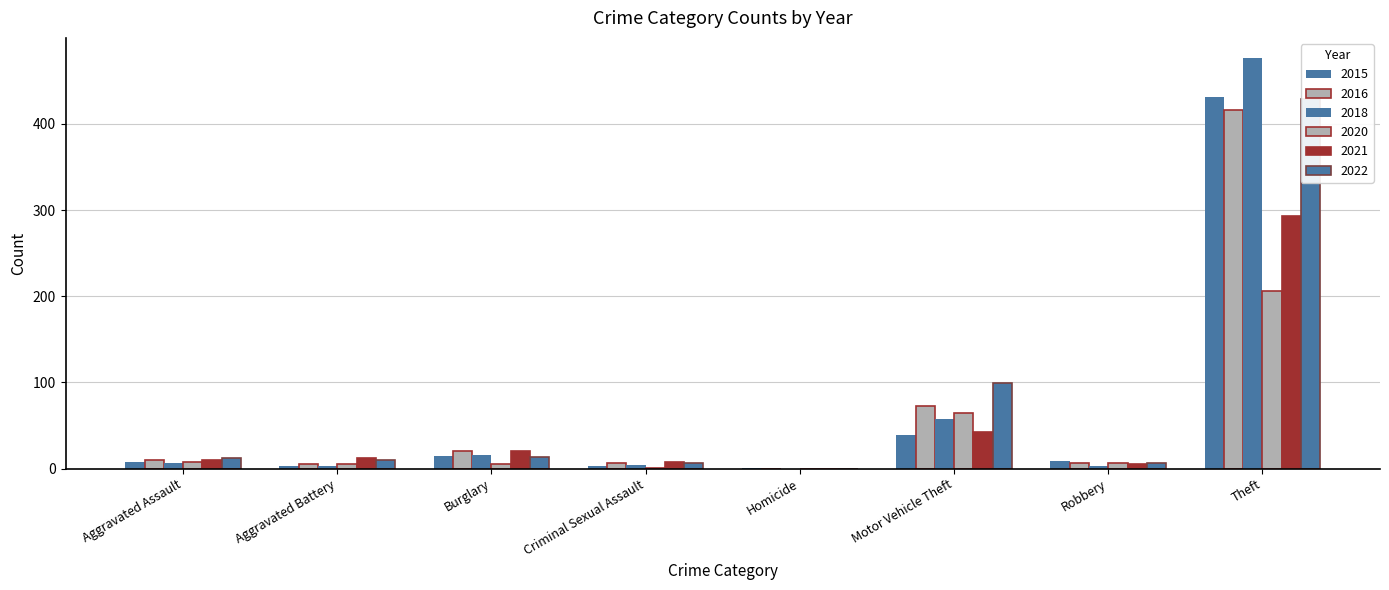

What is the maximum value shown in the chart?

476